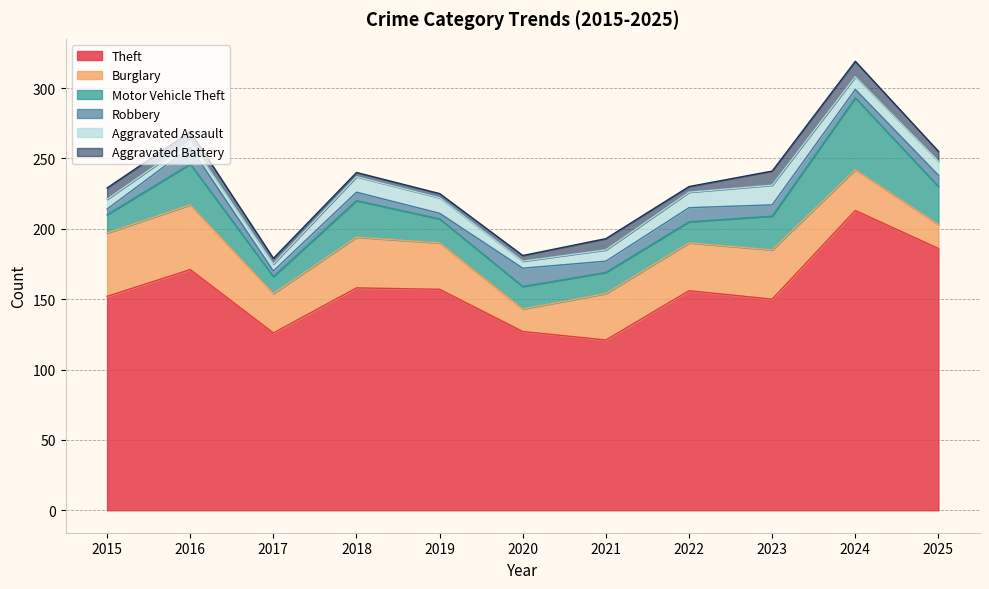

True or false: Theft and Robbery cross at least once.

False